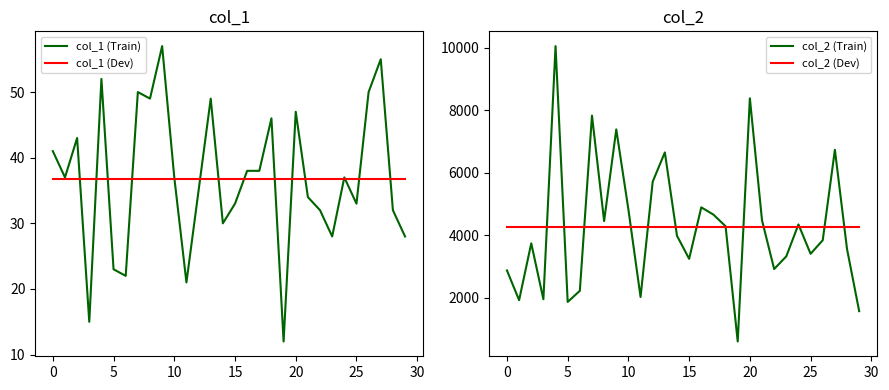

What is the label of the 22nd point from the left?

21